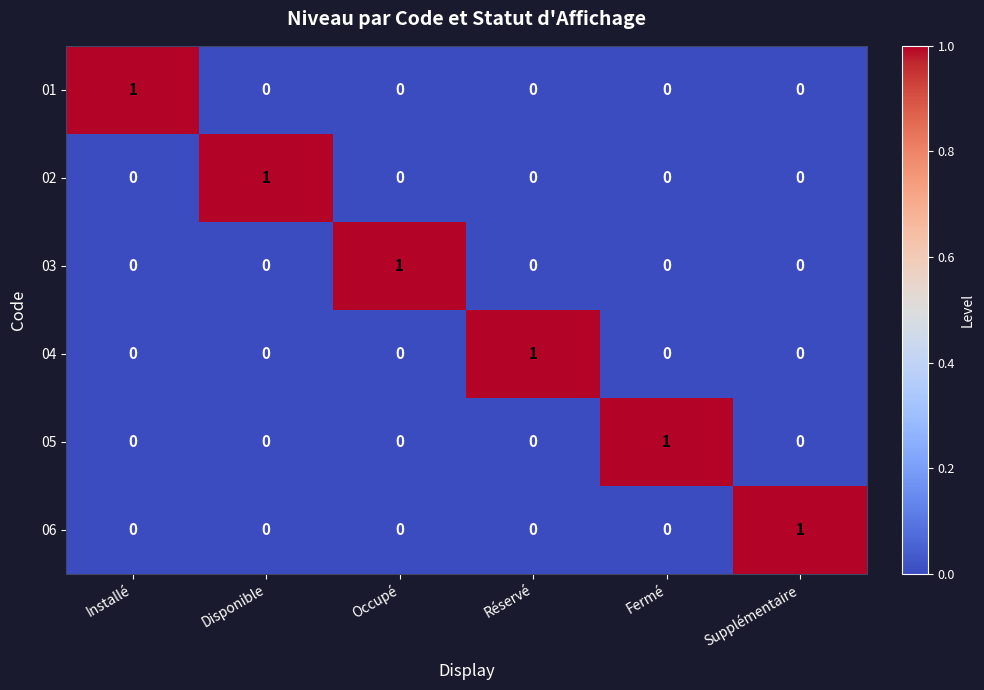

At how many categories does at least one series exceed 0?

6